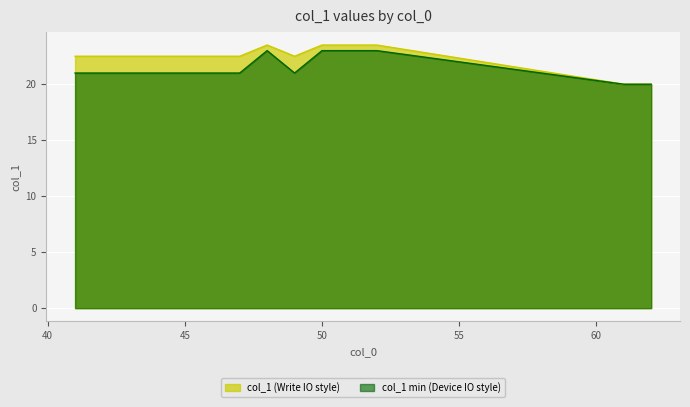

What is the minimum value shown in the chart?

20.0